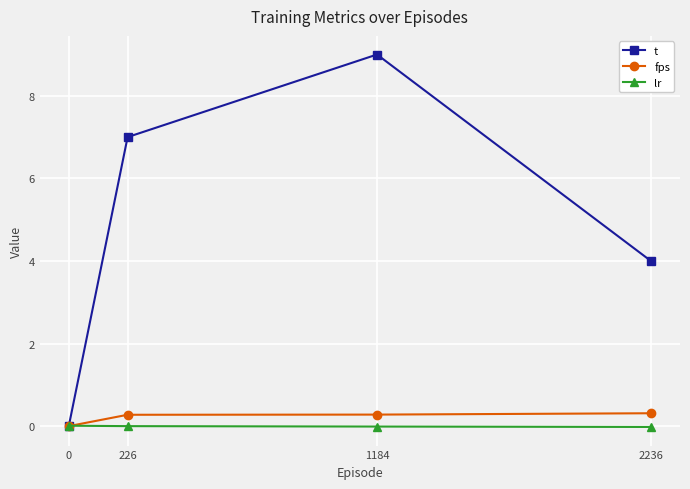

Is this an area chart (filled region under the line)?

No